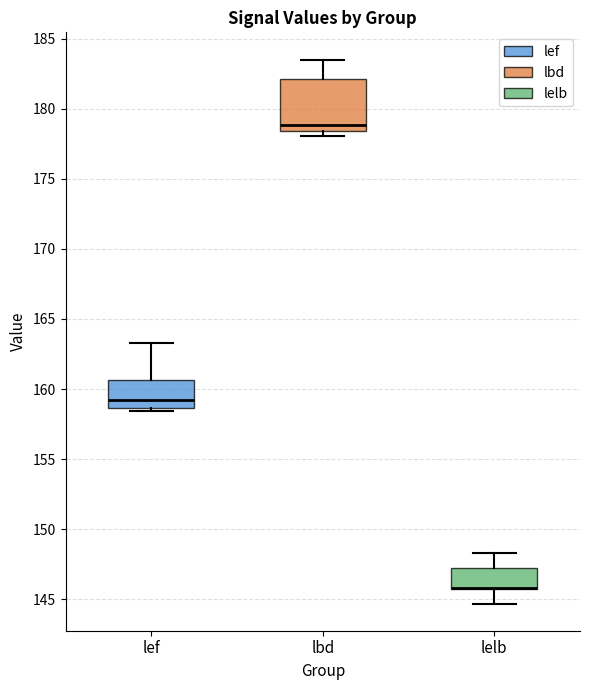

Where is the upper edge of the box for lef on the y-axis? The values are not printed on the chart, so give them approximately, as read against the axis.

160.5